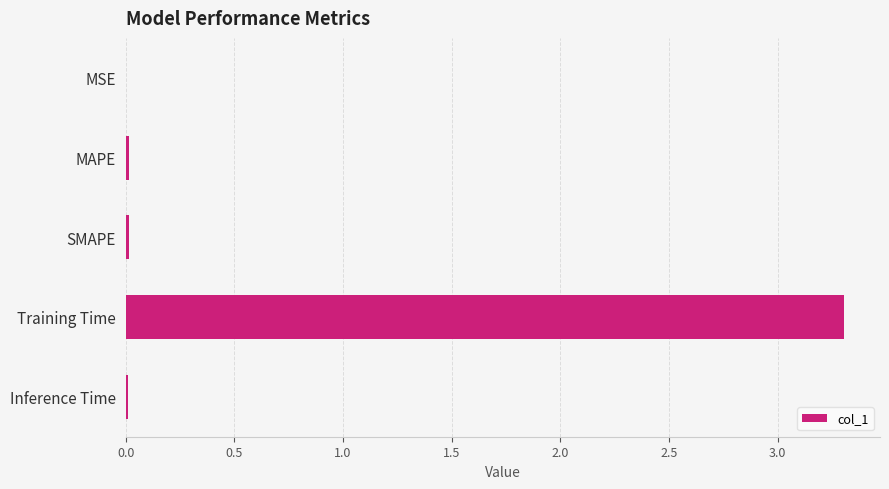

Is it true that the value at Training Time is 3.3?

True